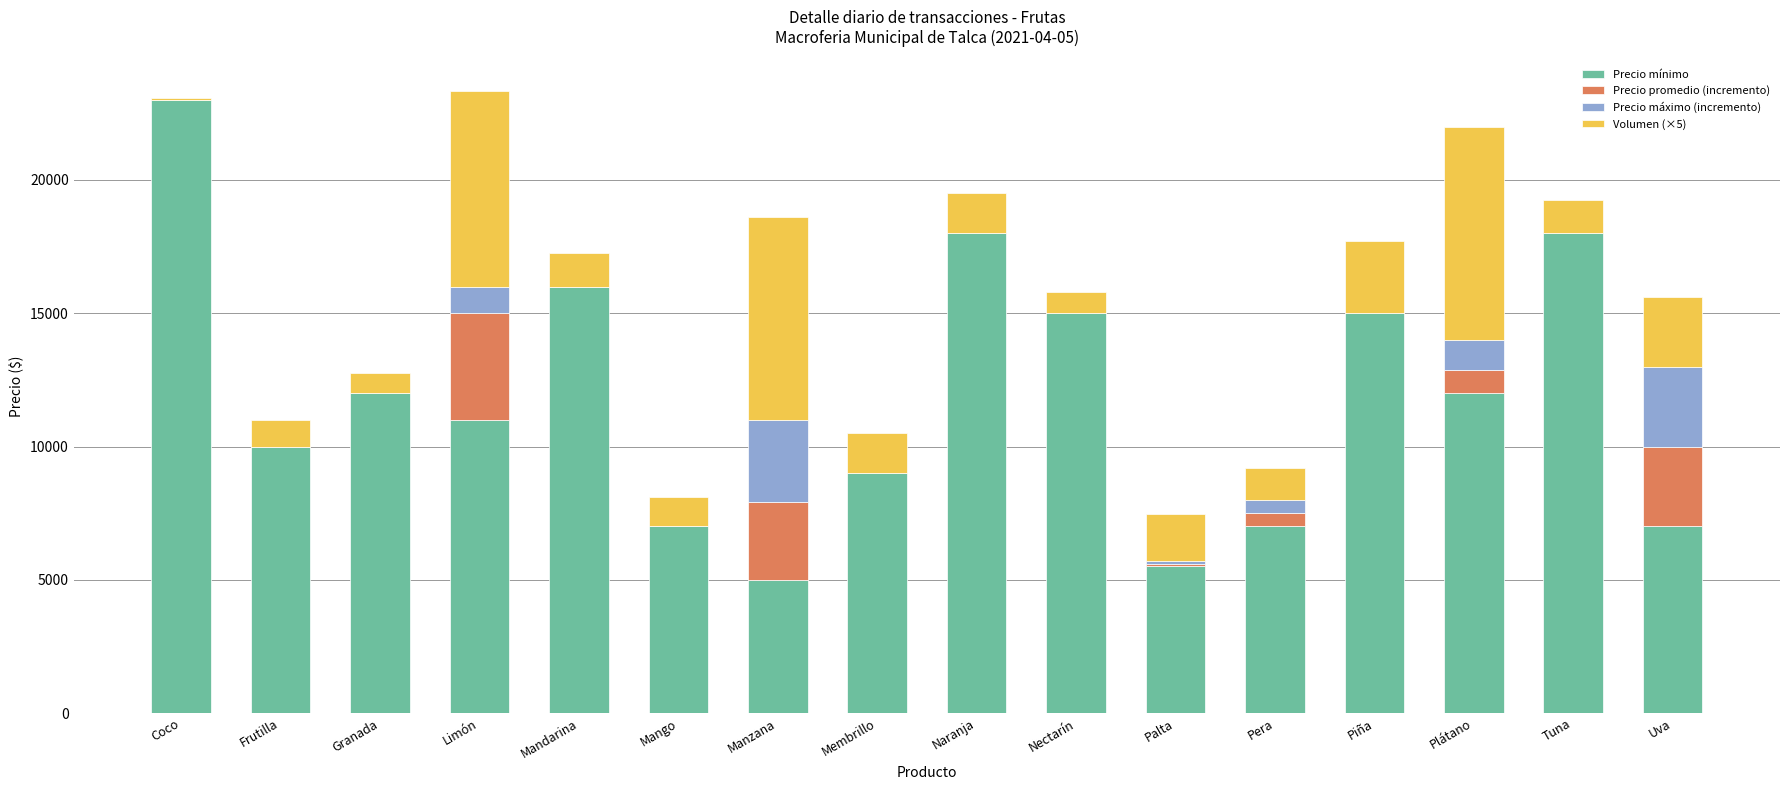

What is the total value across all series at Manzana?

18600